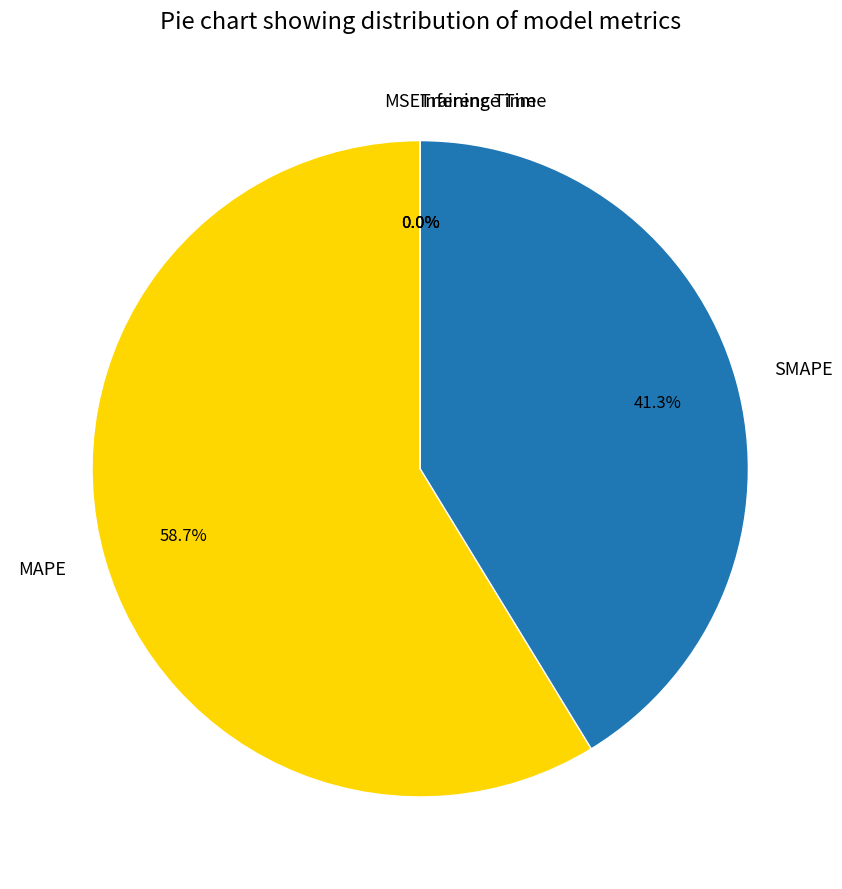

What percentage do MAPE and SMAPE together represent?

100.0%